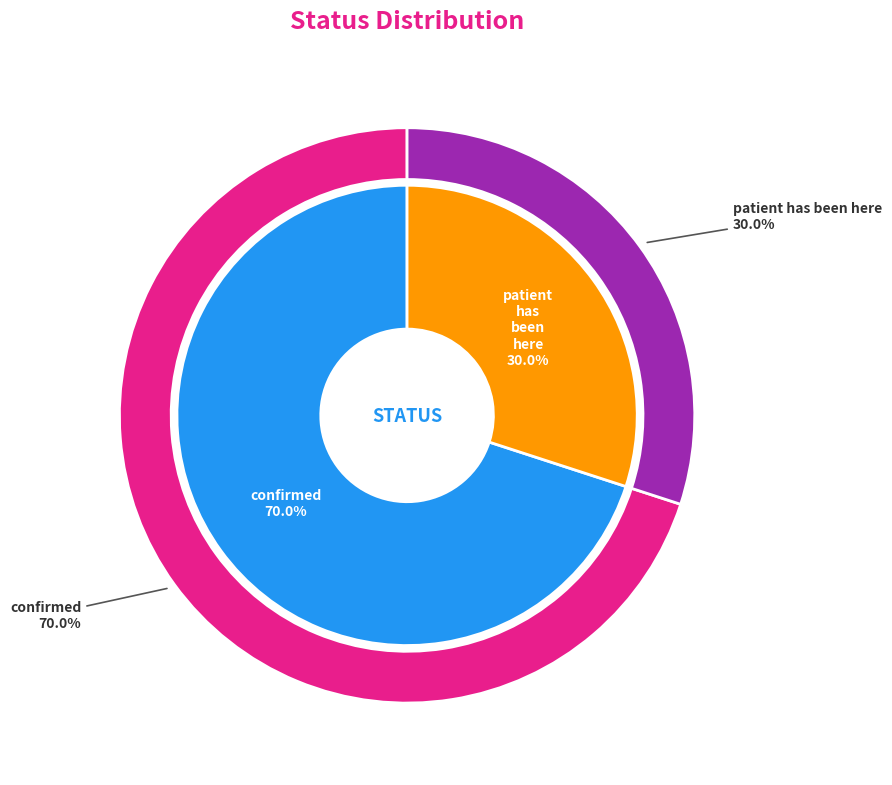

What percentage is the confirmed slice, to the nearest percent?

70%